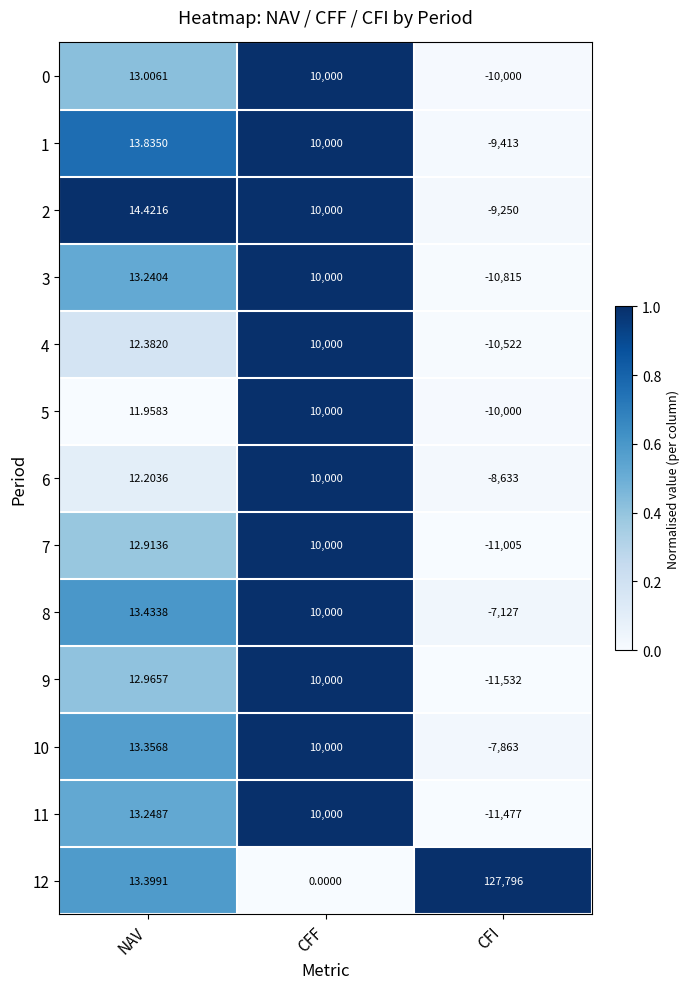

Where is 0 nearest to the value 0?

NAV